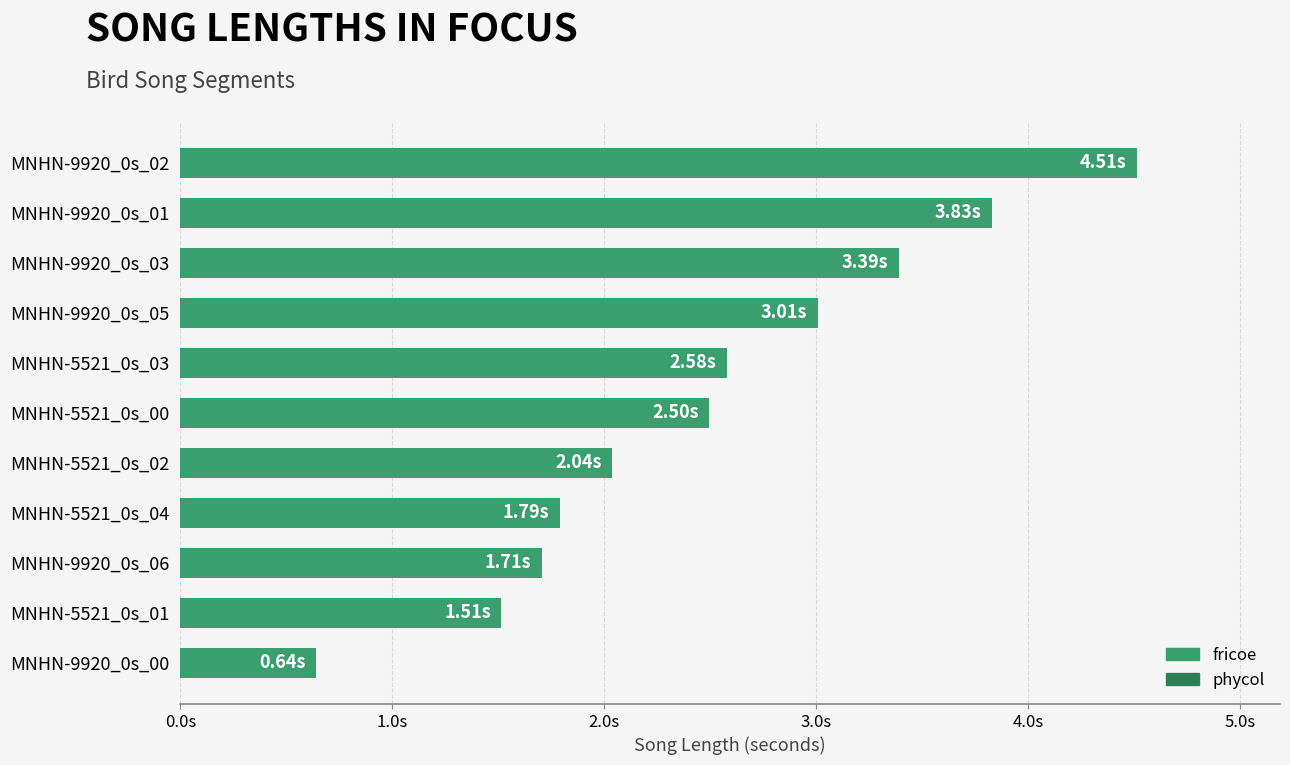

List the labels in order of value, largest first.

MNHN-9920_0s_02, MNHN-9920_0s_01, MNHN-9920_0s_03, MNHN-9920_0s_05, MNHN-5521_0s_03, MNHN-5521_0s_00, MNHN-5521_0s_02, MNHN-5521_0s_04, MNHN-9920_0s_06, MNHN-5521_0s_01, MNHN-9920_0s_00